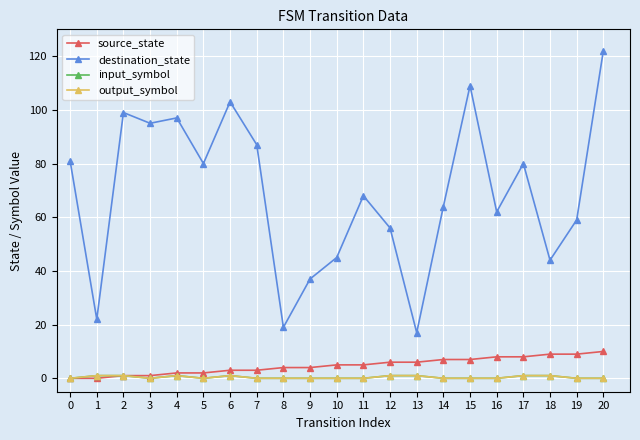

How many lines are shown in the chart?

4